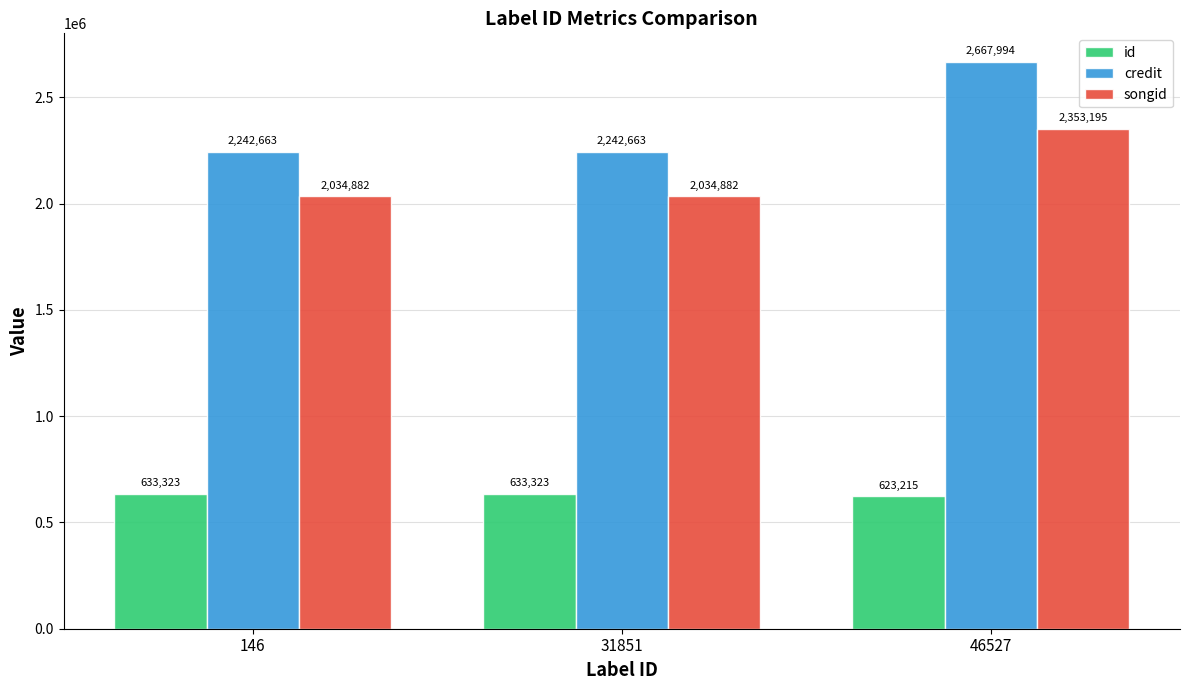

What is the value of the id bar at the 3rd from the left?

623215